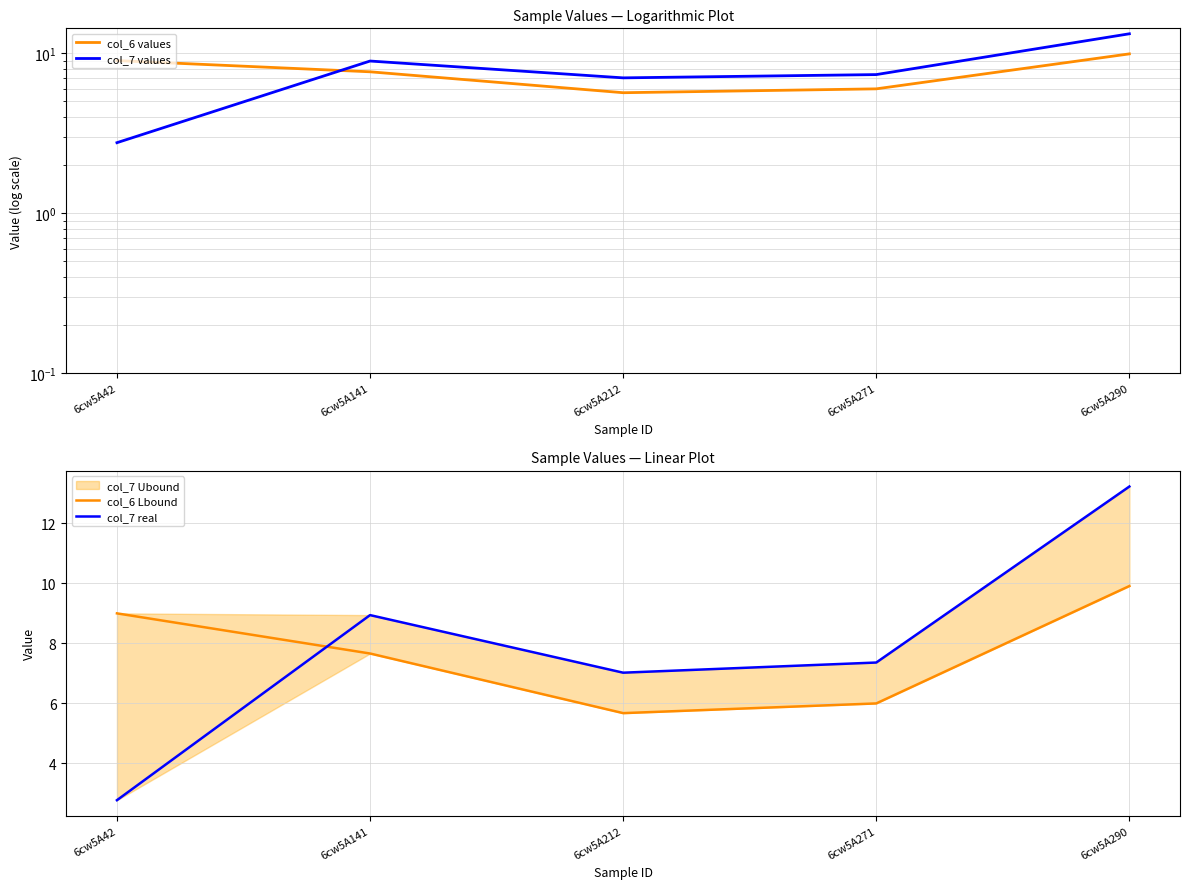

What is the average value of the col_7 real series?

7.9